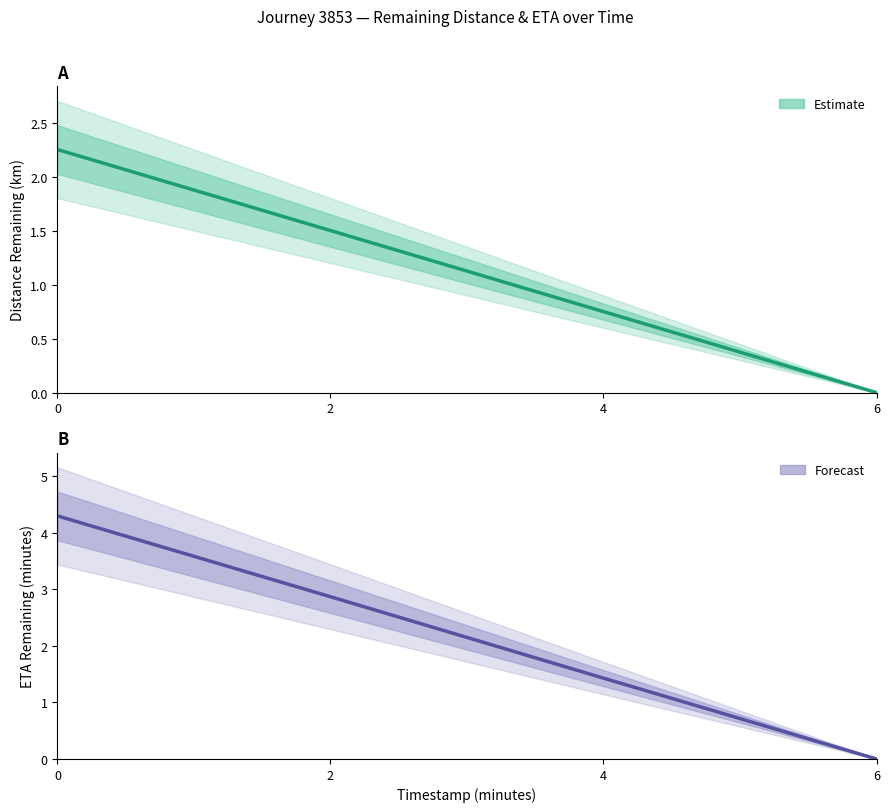

At which label is distance_remaining_km closest to 1?

4